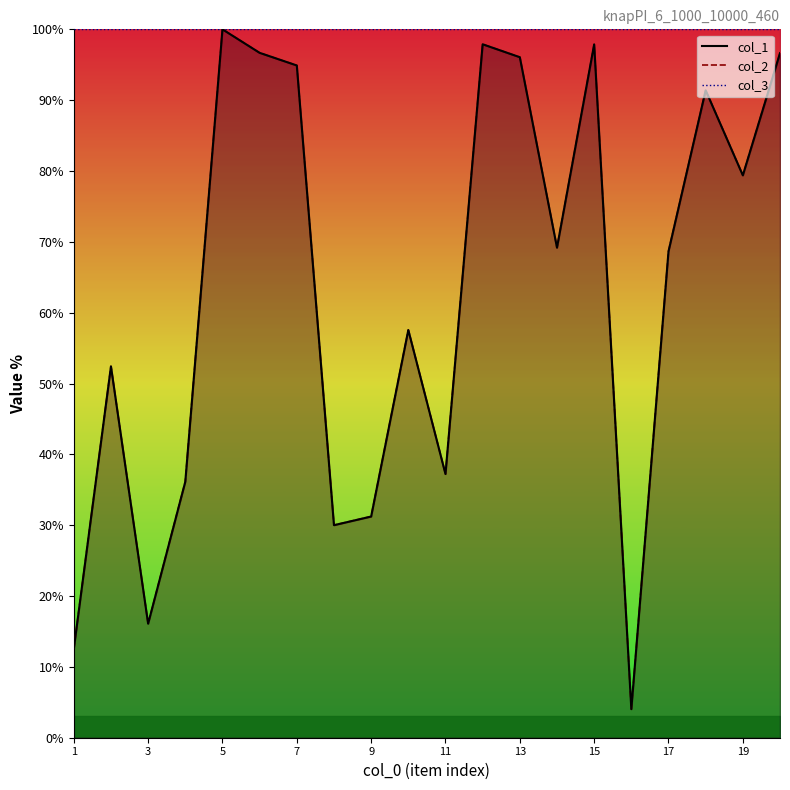

Rank the series at 3 from highest to lowest value.

col_3, col_1, col_2